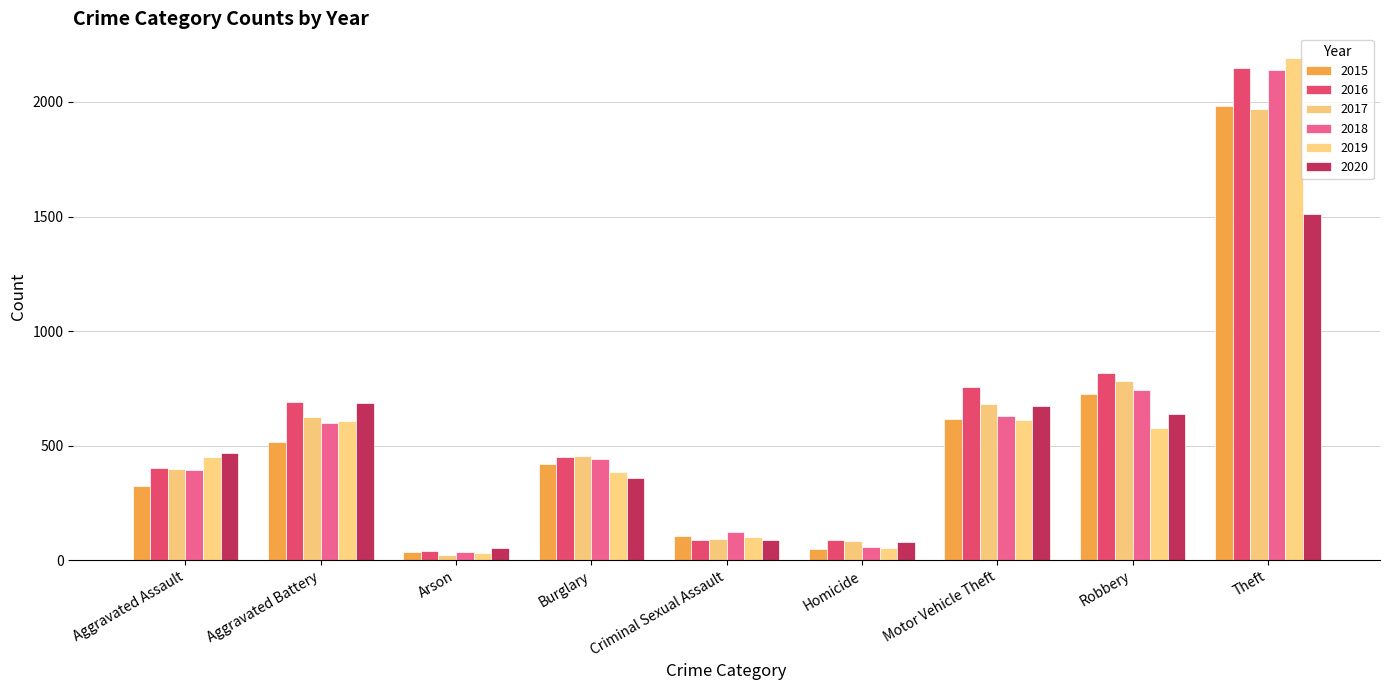

Count the number of data series in this chart.

6